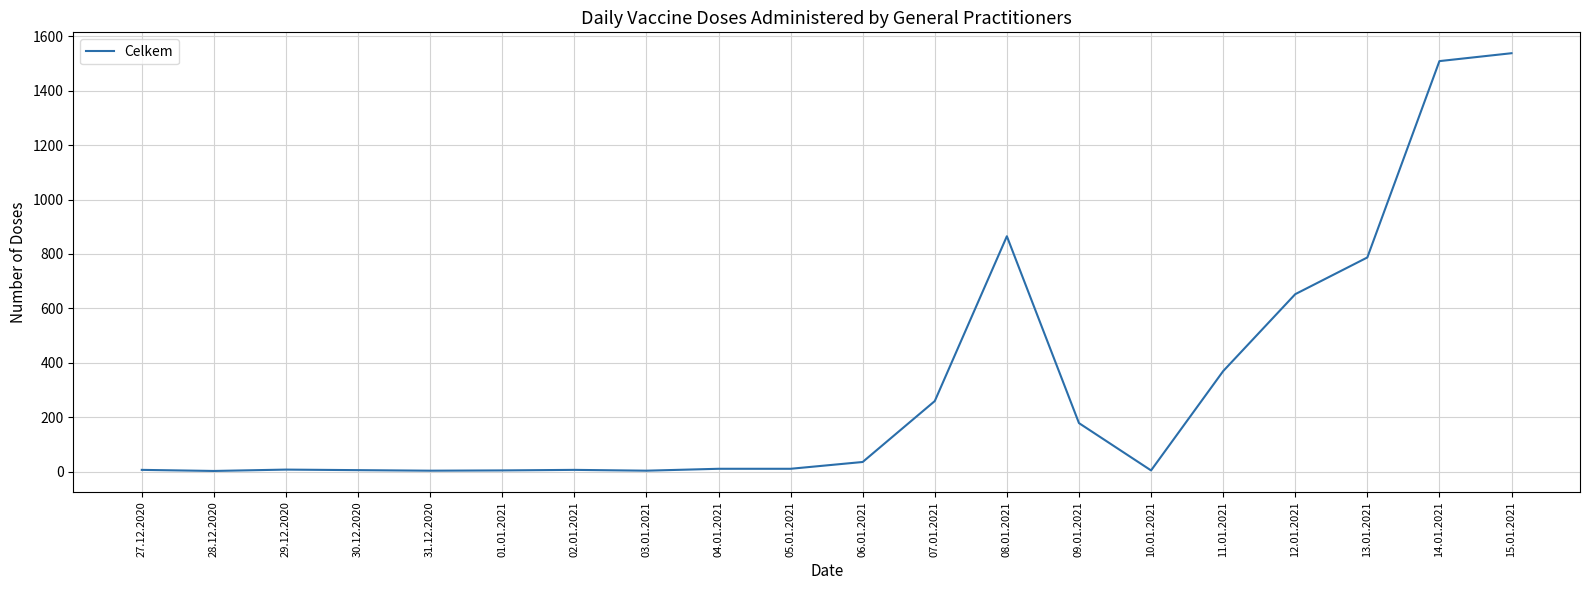

What is the change in value from 09.01.2021 to 12.01.2021?

+474